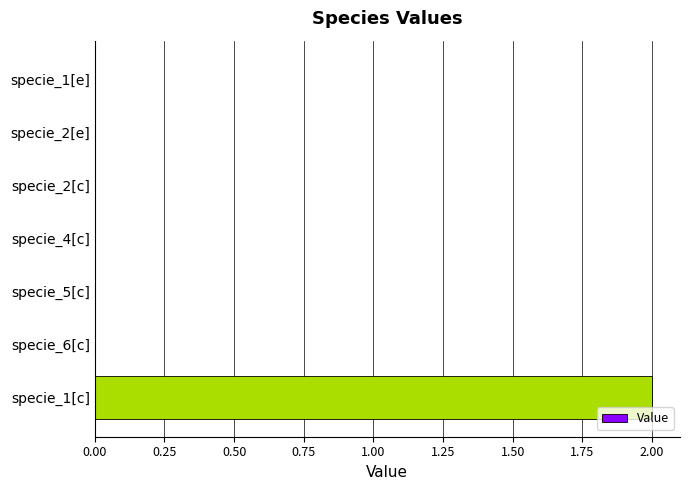

What is the sum of all values?

2.0